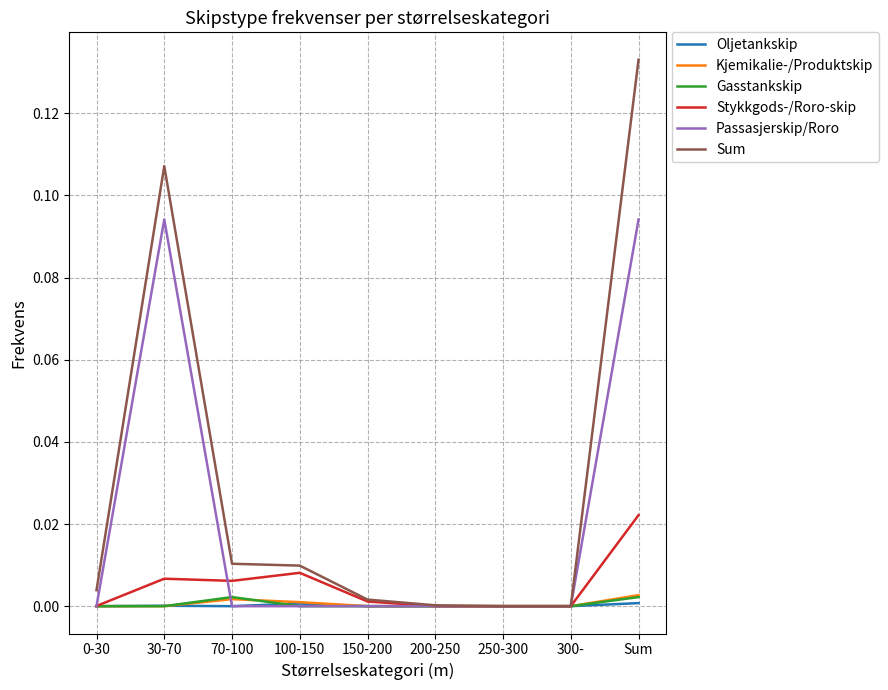

Which series has the largest total across all categories?

Sum